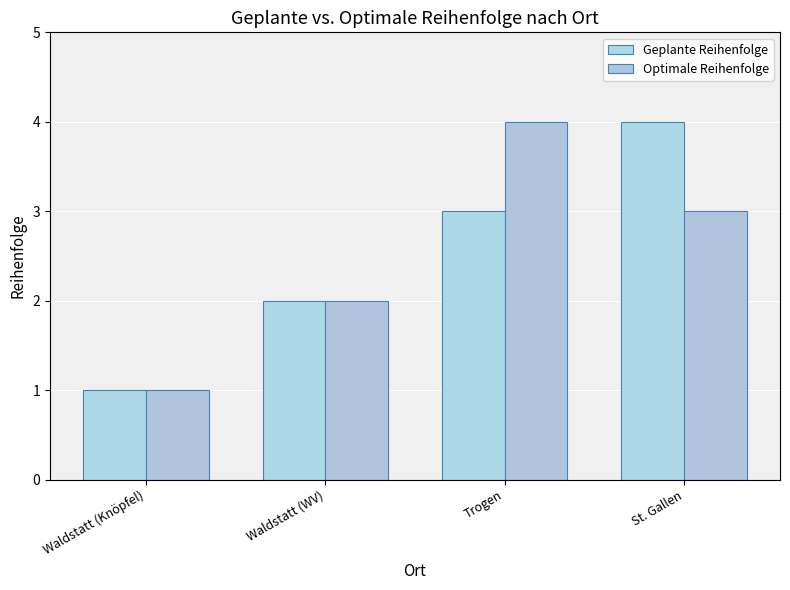

At which category does the chart reach its minimum across all series?

Waldstatt (Knöpfel)